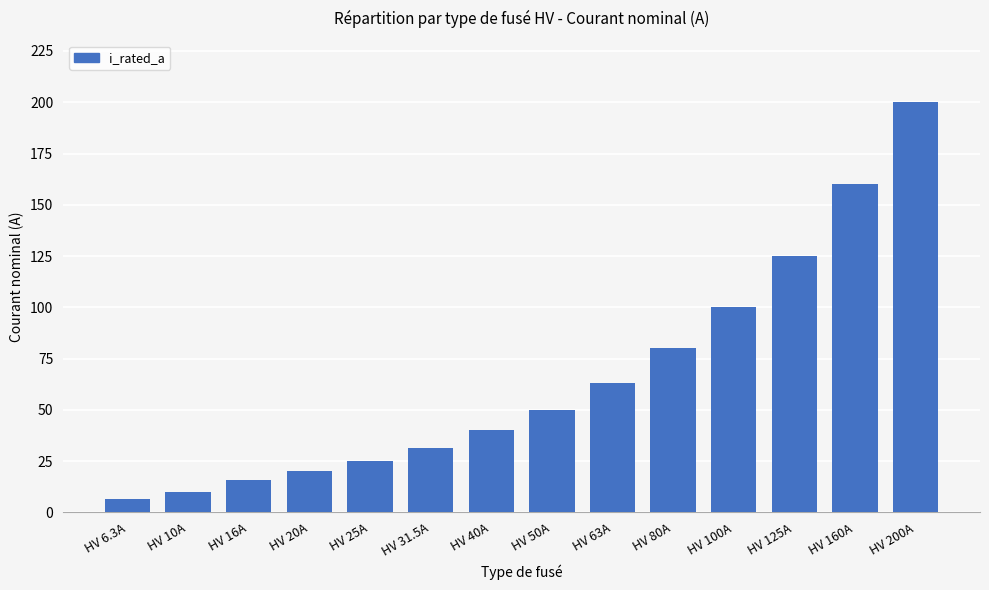

Which category has the highest value across all series?

HV 200A